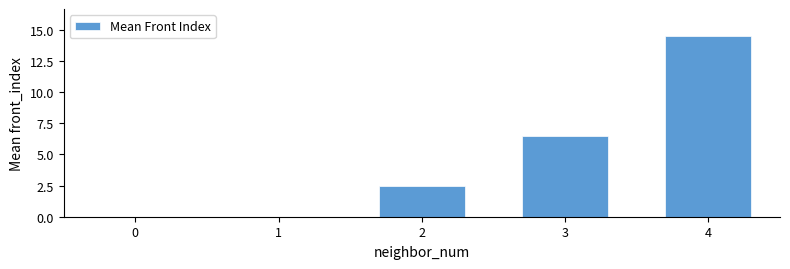

At which label is the value closest to 7?

3